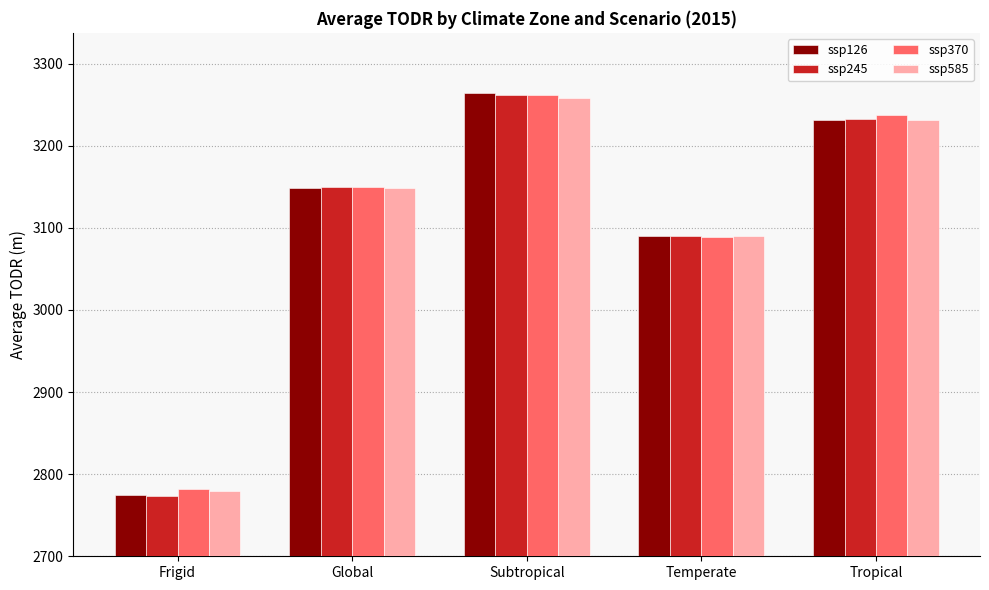

What is the difference between the second highest and minimum values in the ssp245 series?

459.6